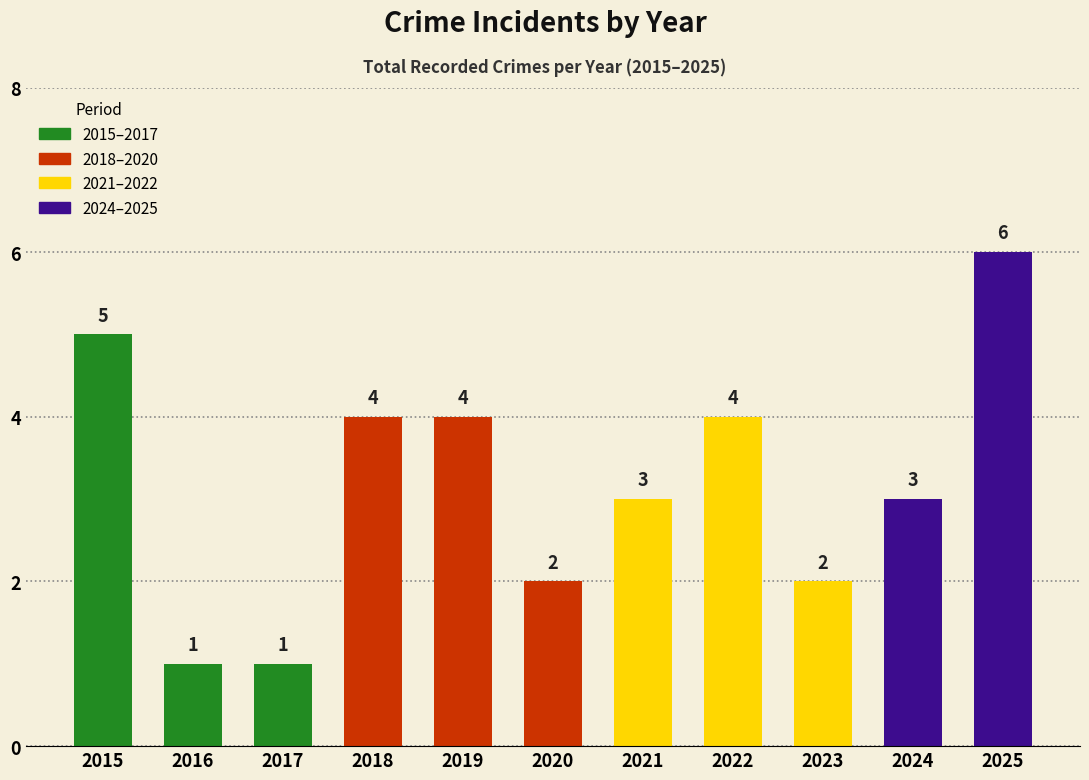

Where does the data first go above 3?

2015